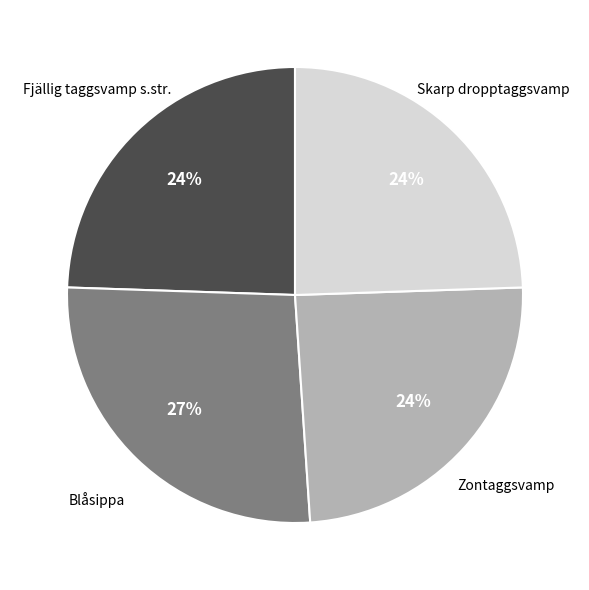

Does any single category account for the majority?

No